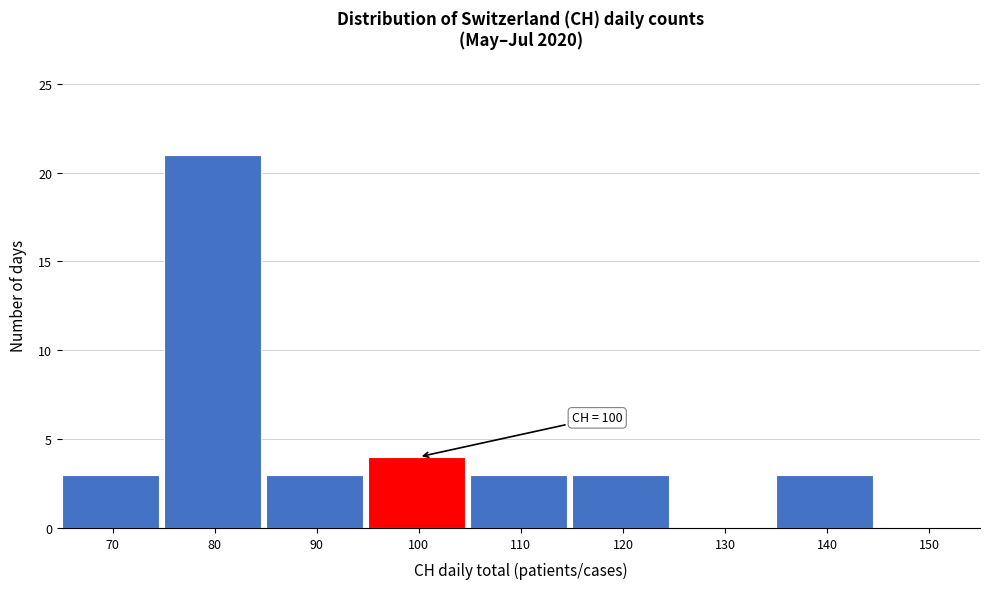

Reading left to right, transcribe all the data shown in this chart.

70=3	80=21	90=3	100=4	110=3	120=3	130=0	140=3	150=0